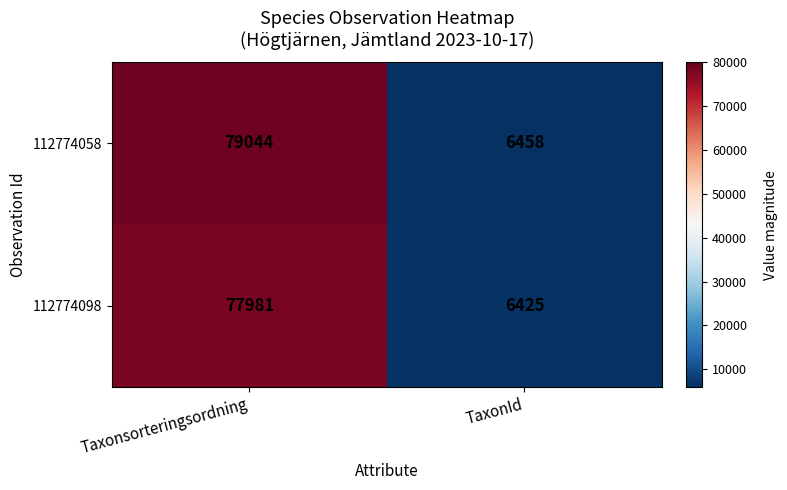

Count the number of data series in this chart.

2